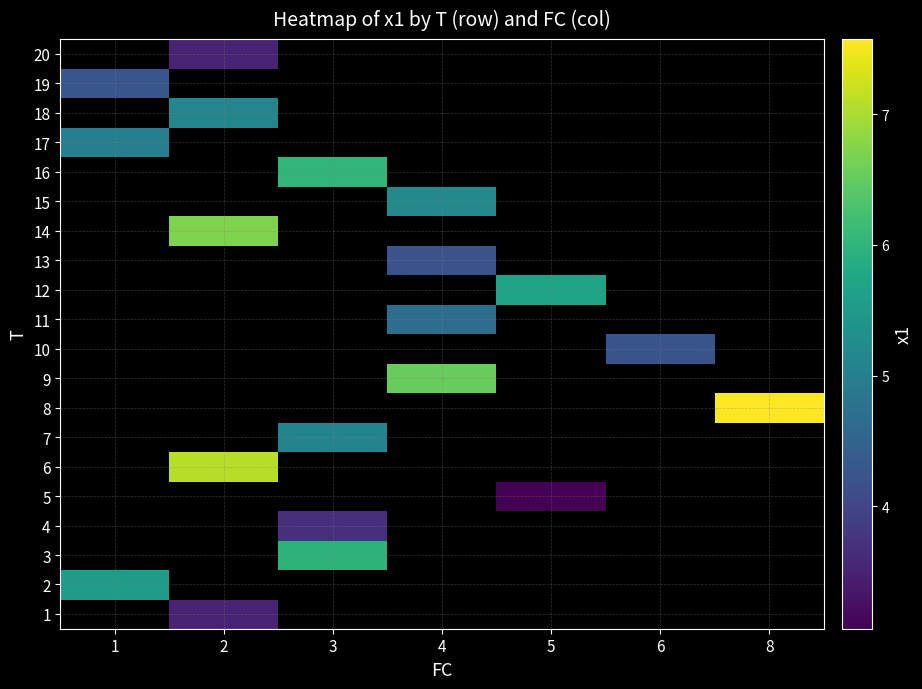

What is the approximate value of 10 at 6?

4.2